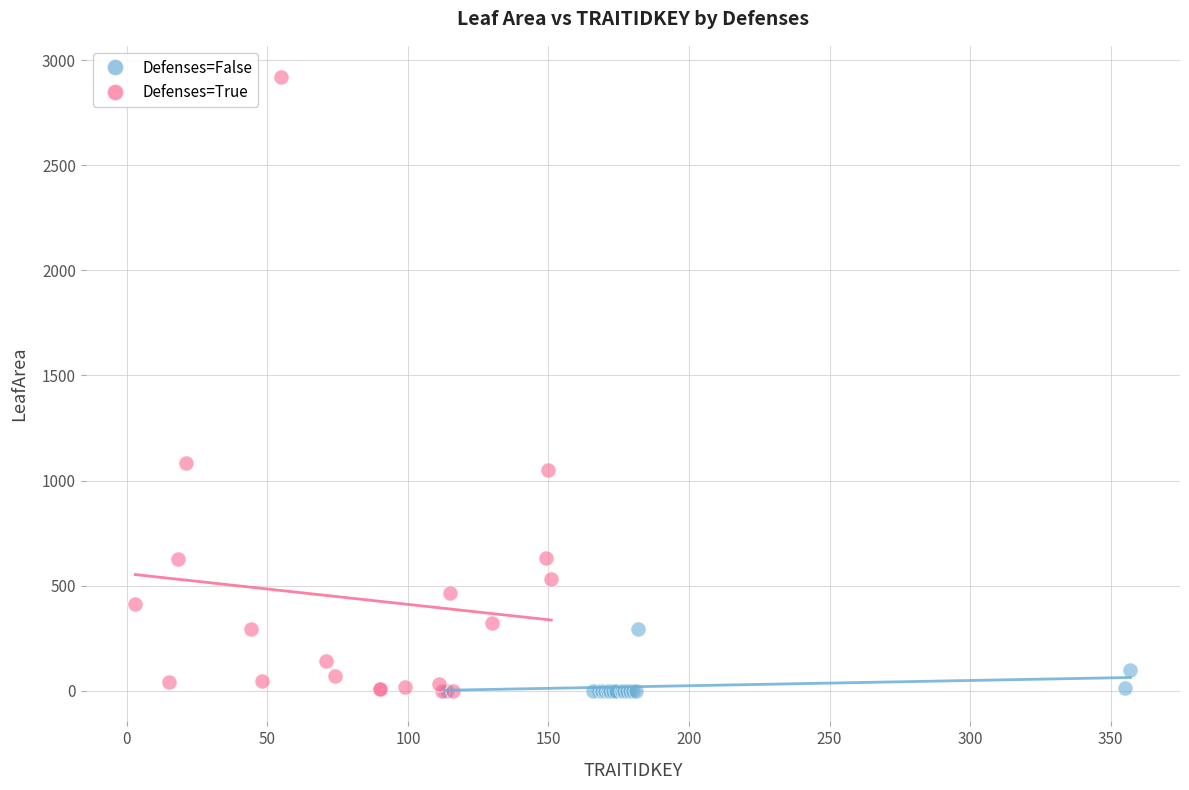

Which series has the largest Y range (max minus min)?

Defenses=True